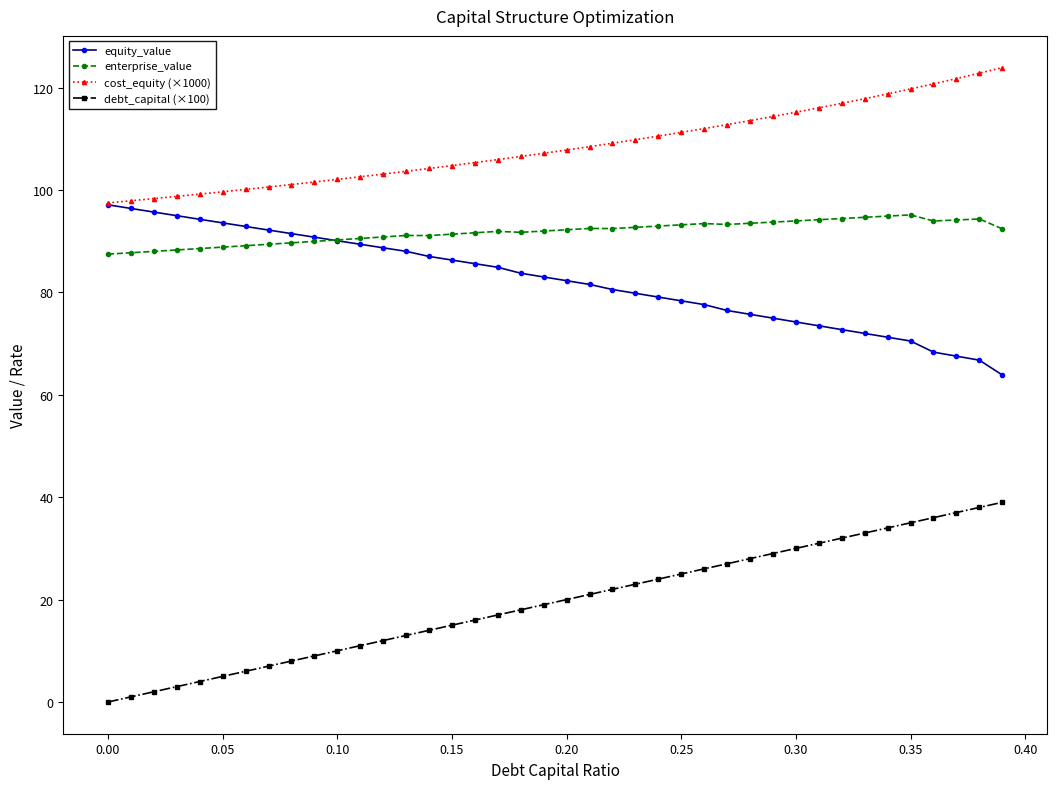

How many values in the equity_value series are below 83?

20